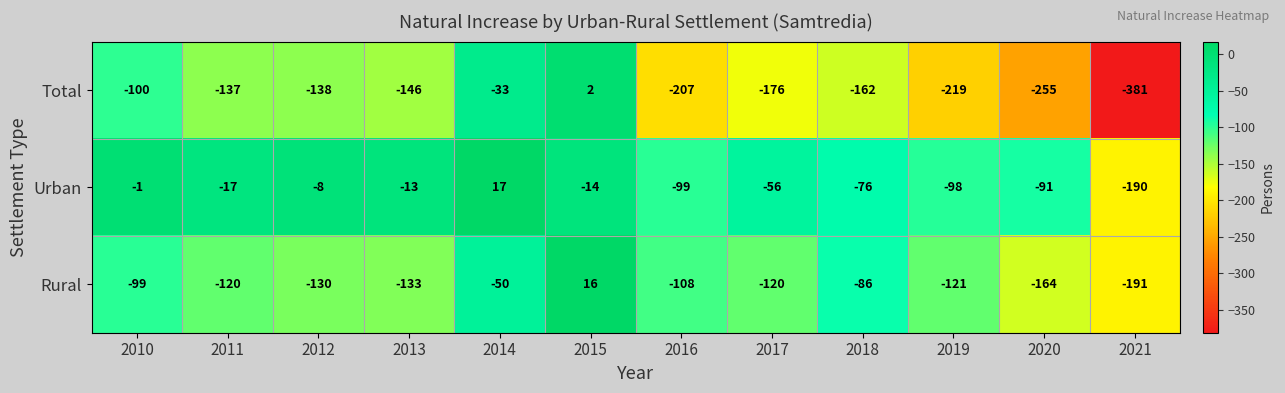

How many positive values does the Urban series have?

1